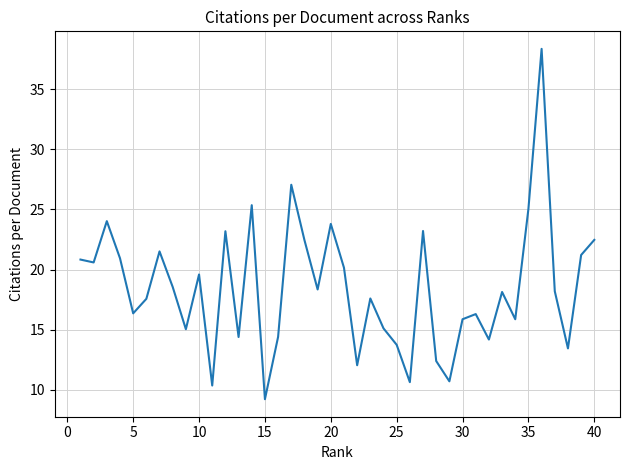

What is the greatest value displayed?

38.4